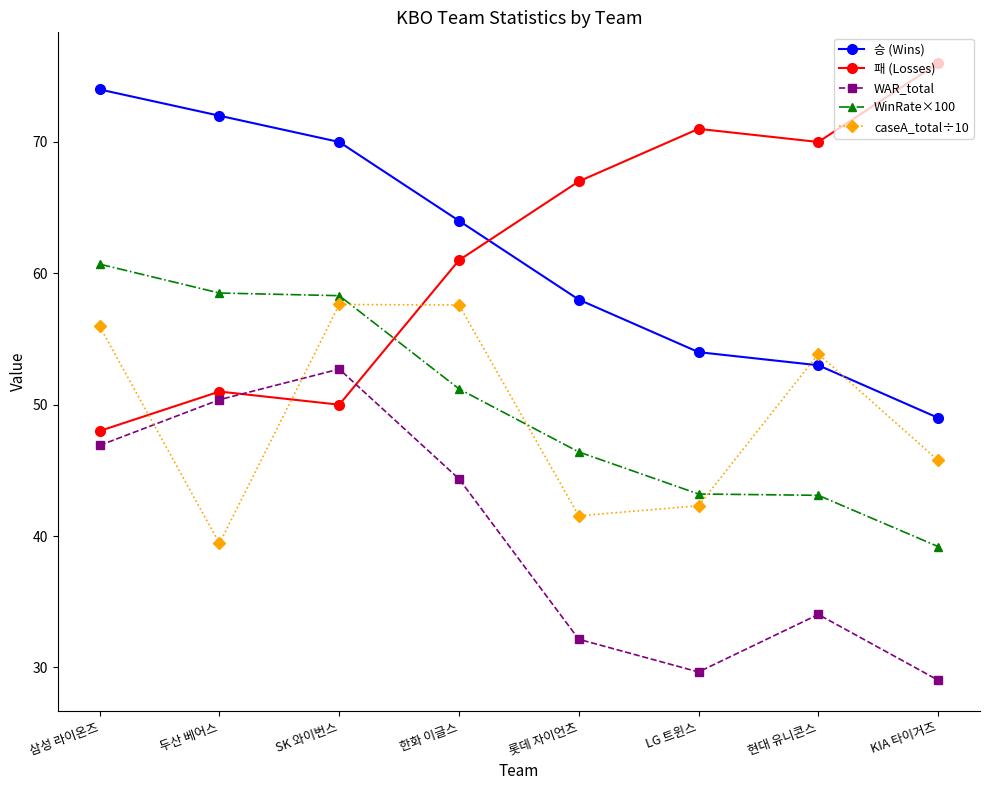

What is the total value across all series at LG 트윈스?

240.2